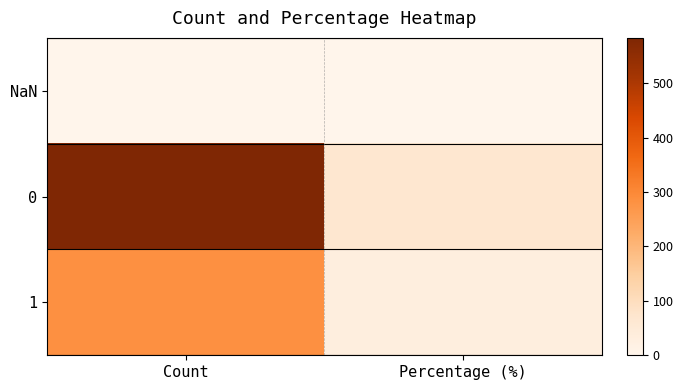

Count the number of categories in the chart.

2